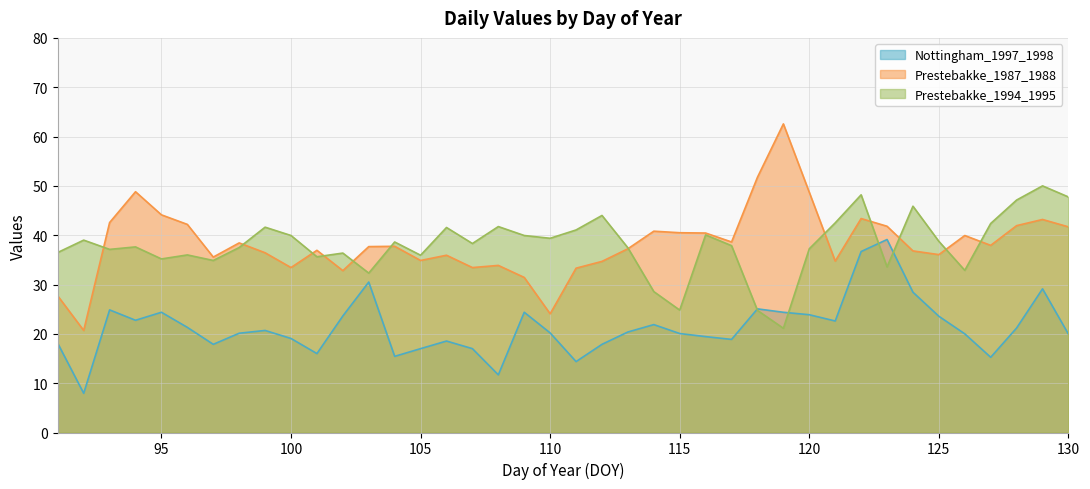

Reading left to right, list all the values displayed in this chart.

Nottingham_1997_1998: 91=18.1	92=7.9	93=24.9	94=22.8	95=24.4	96=21.3	97=17.9	98=20.1	99=20.7	100=19.1	101=16.0	102=23.6	103=30.5	104=15.4	105=17.0	106=18.5	107=17.0	108=11.7	109=24.4	110=20.2	111=14.4	112=17.9	113=20.4	114=21.9	115=20.1	116=19.4	117=18.9	118=25.1	119=24.4	120=23.9	121=22.6	122=36.7	123=39.1	124=28.4	125=23.6	126=20.0	127=15.2	128=21.2	129=29.1	130=19.9
Prestebakke_1987_1988: 91=27.7	92=20.7	93=42.6	94=48.8	95=44.1	96=42.2	97=35.6	98=38.4	99=36.4	100=33.4	101=36.9	102=32.8	103=37.7	104=37.8	105=34.9	106=35.9	107=33.4	108=33.9	109=31.4	110=24.1	111=33.3	112=34.7	113=37.2	114=40.8	115=40.5	116=40.4	117=38.6	118=51.8	119=62.6	120=48.7	121=34.8	122=43.4	123=41.8	124=36.8	125=36.1	126=39.9	127=37.9	128=41.9	129=43.2	130=41.7
Prestebakke_1994_1995: 91=36.5	92=39.0	93=37.1	94=37.6	95=35.2	96=36.0	97=34.9	98=37.5	99=41.6	100=39.9	101=35.6	102=36.4	103=32.3	104=38.6	105=35.9	106=41.6	107=38.3	108=41.8	109=39.9	110=39.4	111=41.1	112=44.0	113=37.4	114=28.6	115=24.8	116=40.1	117=37.9	118=24.8	119=21.1	120=37.2	121=42.5	122=48.2	123=33.6	124=45.9	125=38.8	126=32.9	127=42.4	128=47.1	129=50.0	130=47.8